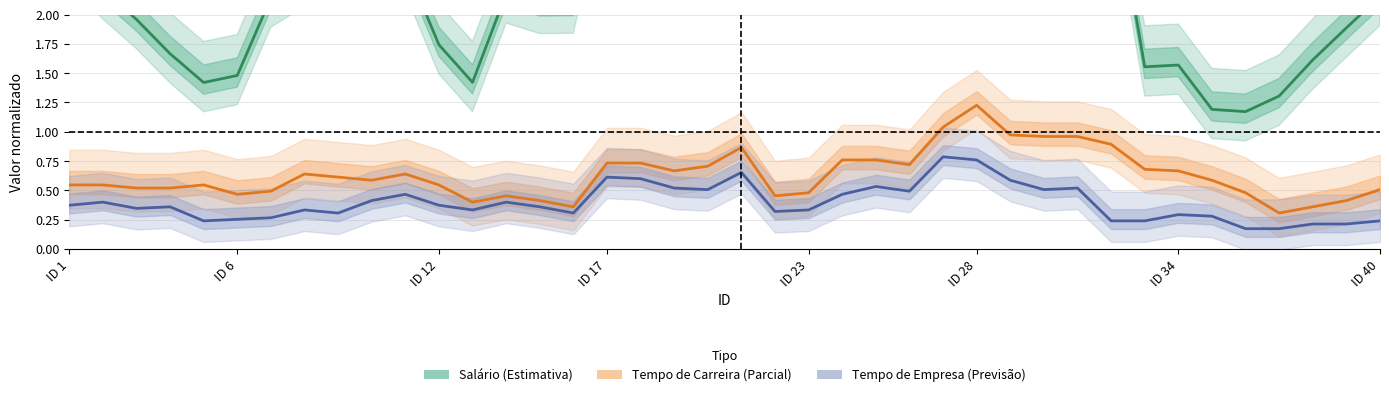

Is the value of Salário (Estimativa) at 14 greater than the value of Tempo de Carreira (Parcial) at 18?

Yes